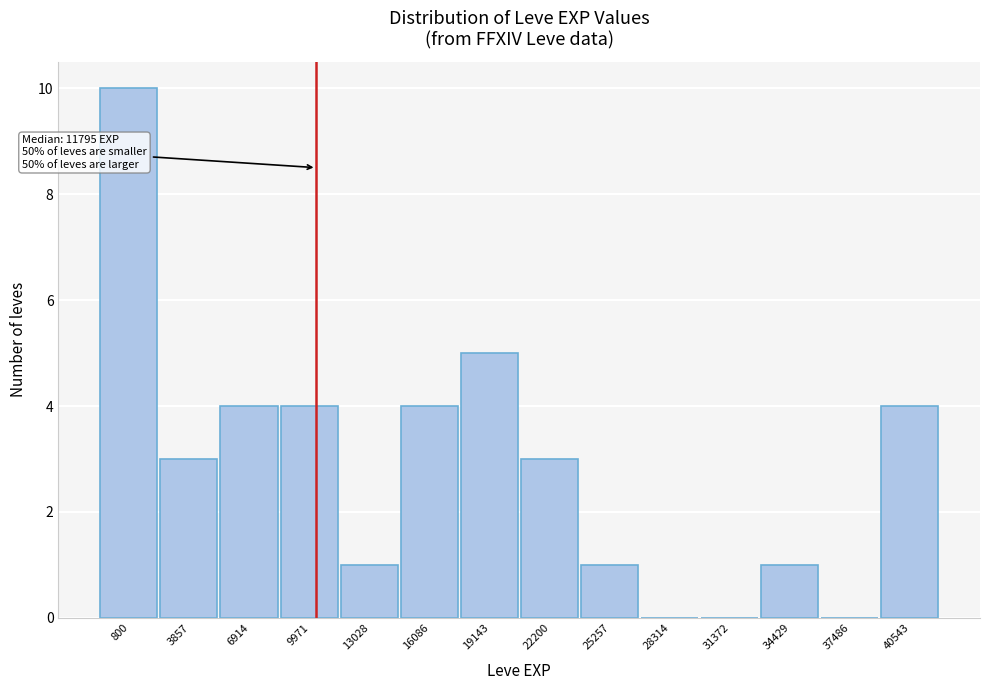

Reading left to right, extract all data points from this chart.

800=10	3857=3	6914=4	9971=4	13028=1	16086=4	19143=5	22200=3	25257=1	28314=0	31372=0	34429=1	37486=0	40543=4